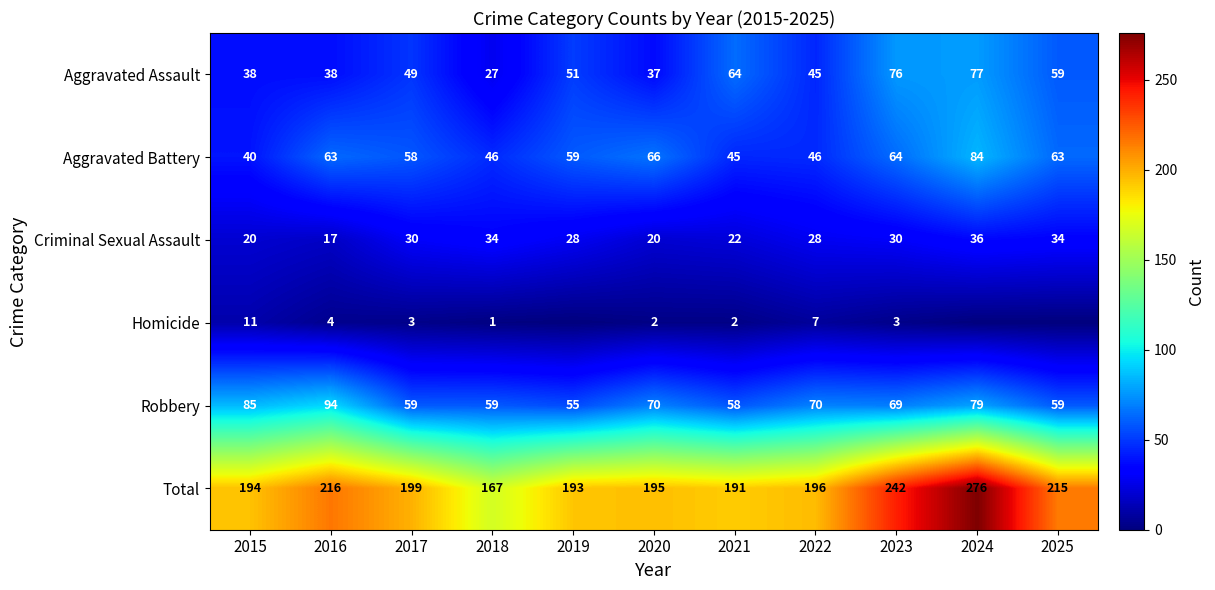

The Aggravated Battery series shows 58 at 2017. True or false?

True